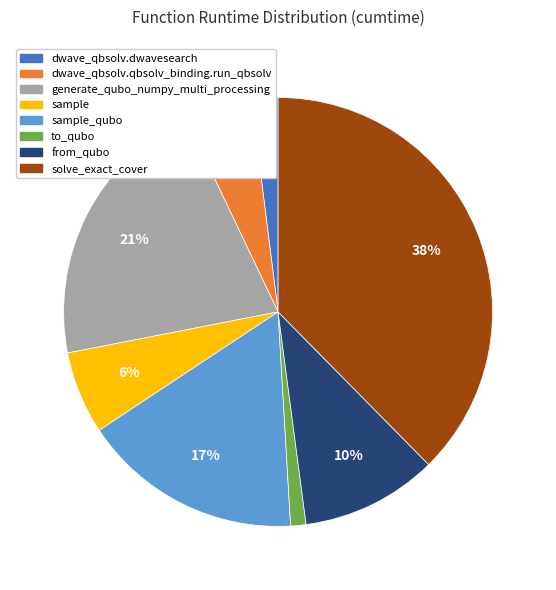

Is there any slice that represents more than half of the pie?

No